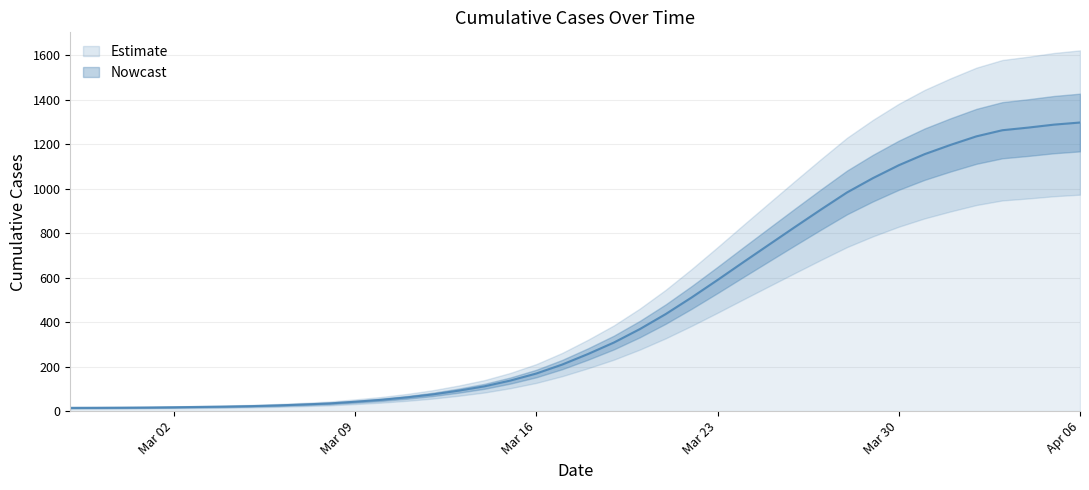

Rank the categories by value from highest to lowest.

2020-04-06, 2020-04-05, 2020-04-04, 2020-04-03, 2020-04-02, 2020-04-01, 2020-03-31, 2020-03-30, 2020-03-29, 2020-03-28, 2020-03-27, 2020-03-26, 2020-03-25, 2020-03-24, 2020-03-23, 2020-03-22, 2020-03-21, 2020-03-20, 2020-03-19, 2020-03-18, 2020-03-17, 2020-03-16, 2020-03-15, 2020-03-14, 2020-03-13, 2020-03-12, 2020-03-11, 2020-03-10, 2020-03-09, 2020-03-08, 2020-03-07, 2020-03-06, 2020-03-05, 2020-03-04, 2020-03-03, 2020-03-02, 2020-03-01, 2020-02-29, 2020-02-28, 2020-02-27